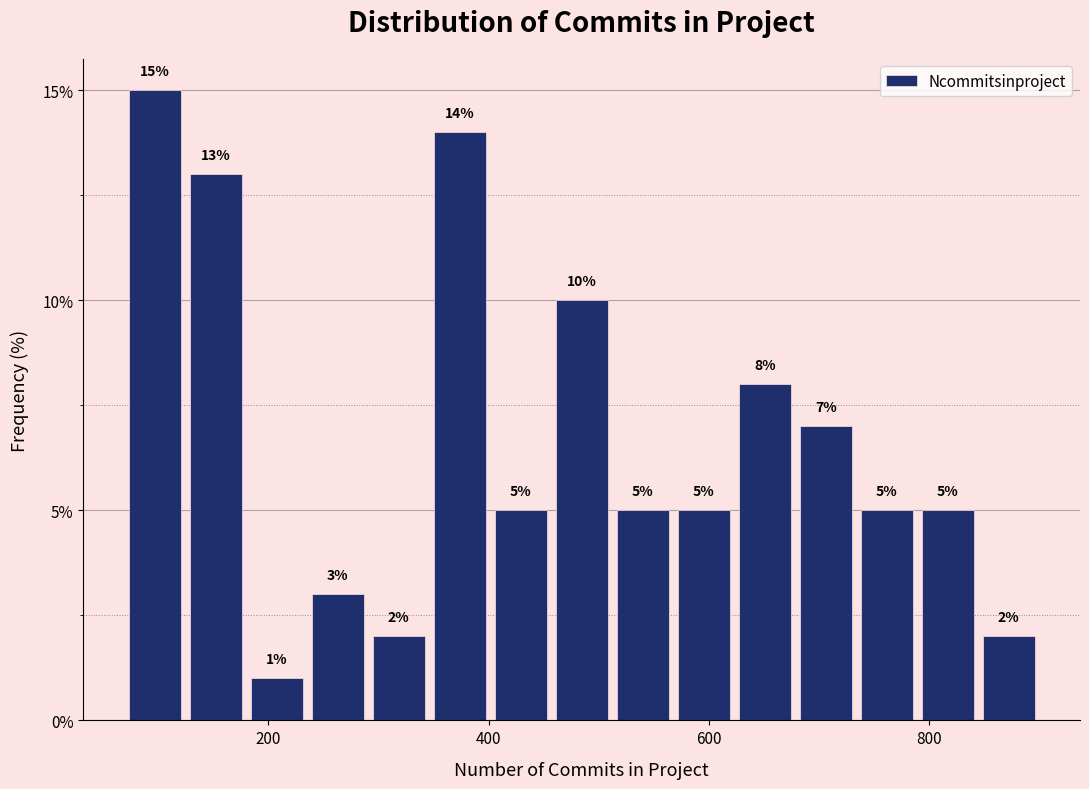

Read against the x-axis, roughly where is the centre of the tallest bar?

100